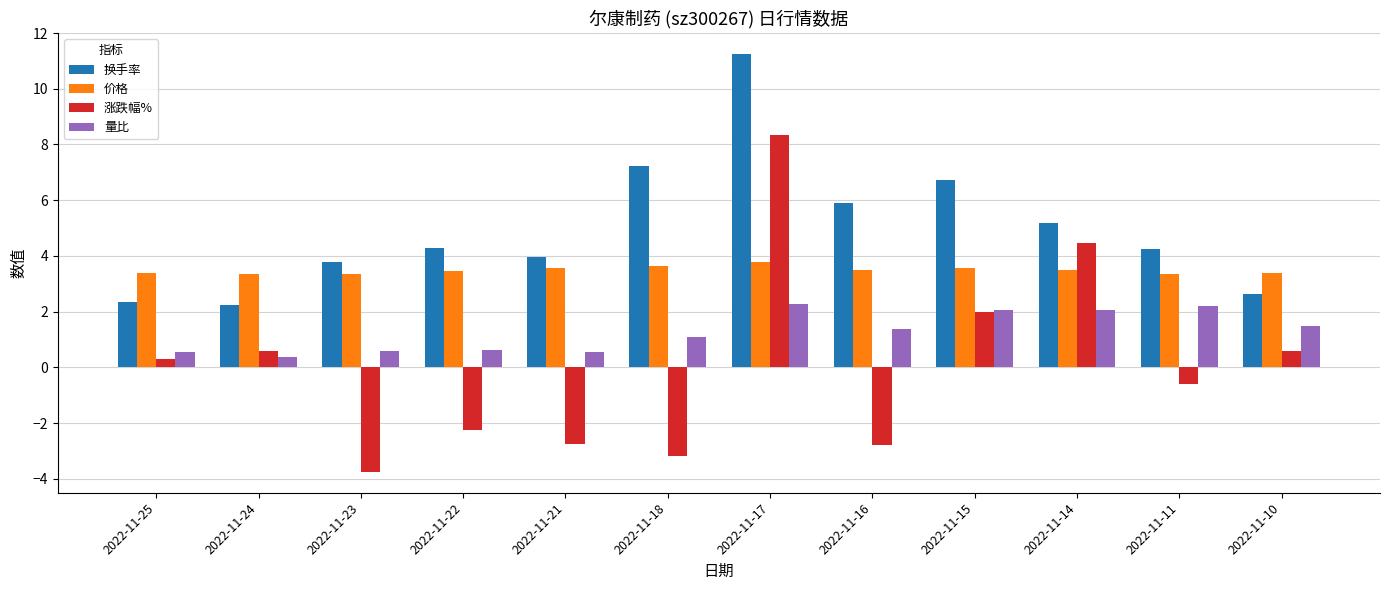

At which category is the sum across all series the highest?

2022-11-17